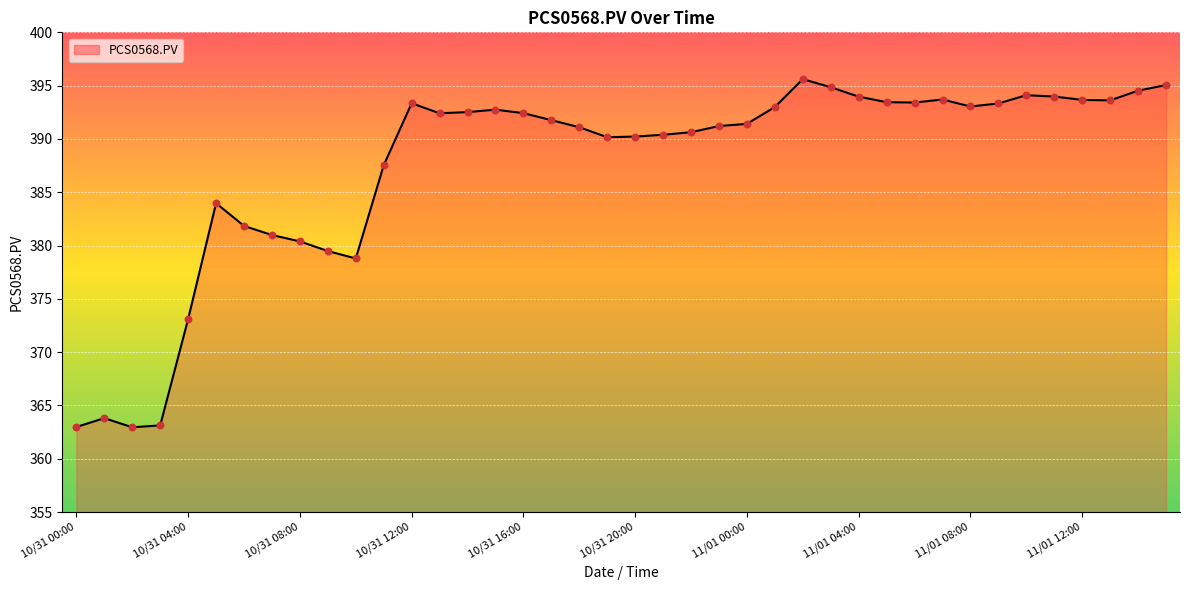

What is the difference between the maximum and minimum values?

32.7